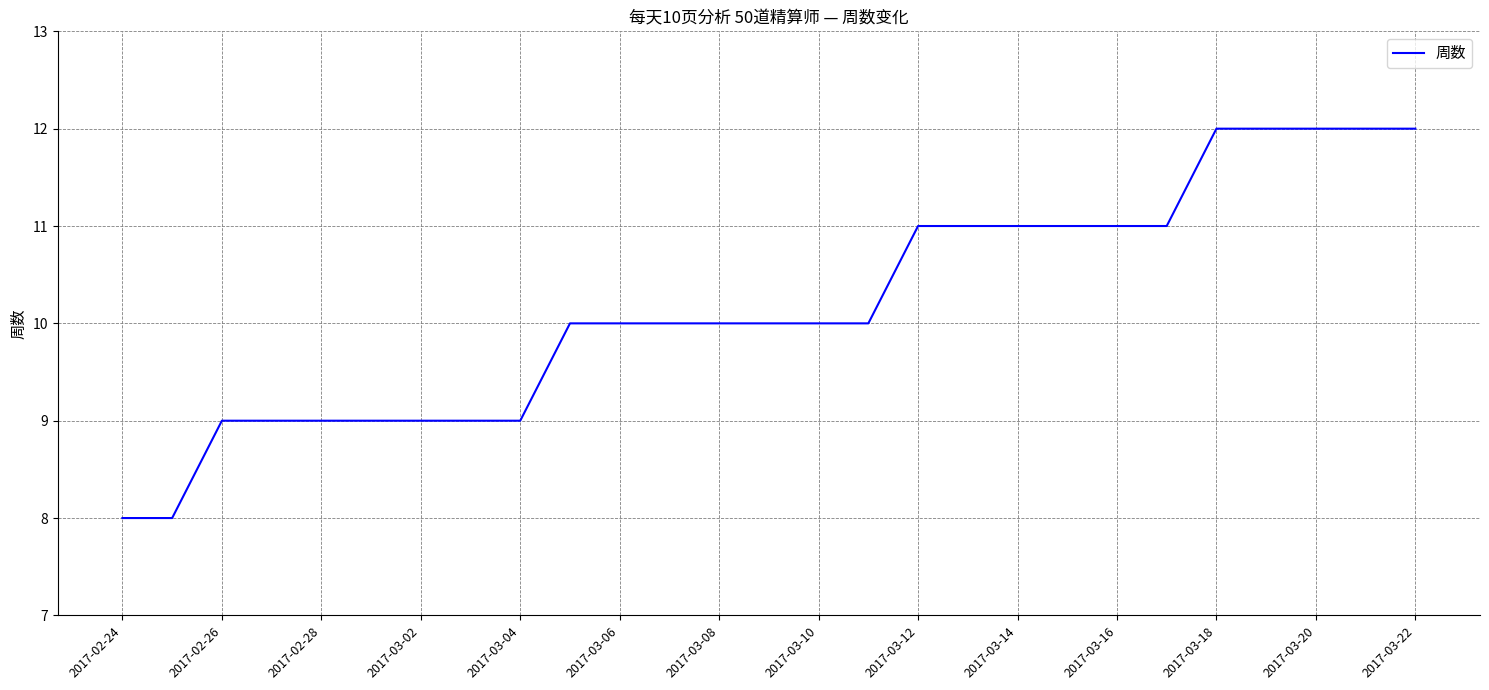

What is the minimum value shown in the chart?

8